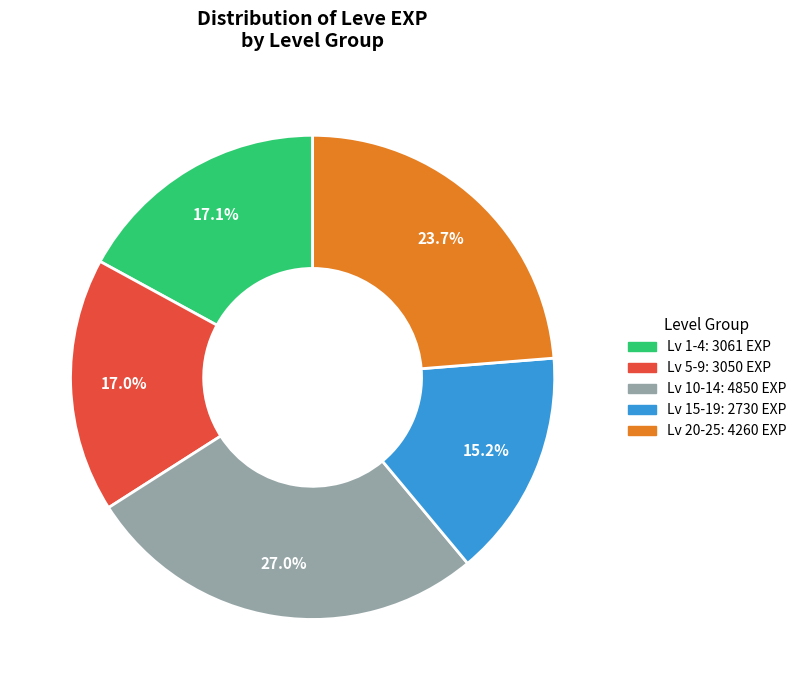

Is there a majority slice in this chart?

No